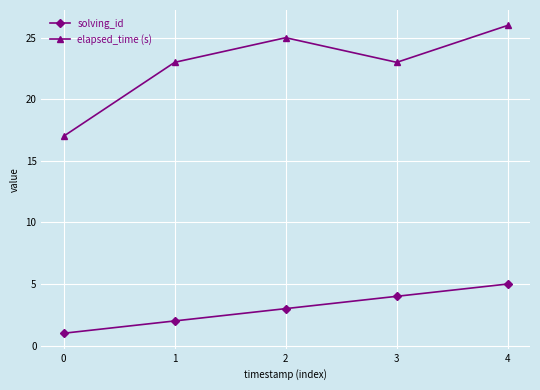

Reading right to left, list all the values displayed in this chart.

solving_id: 4=5	3=4	2=3	1=2	0=1
elapsed_time (s): 4=26	3=23	2=25	1=23	0=17